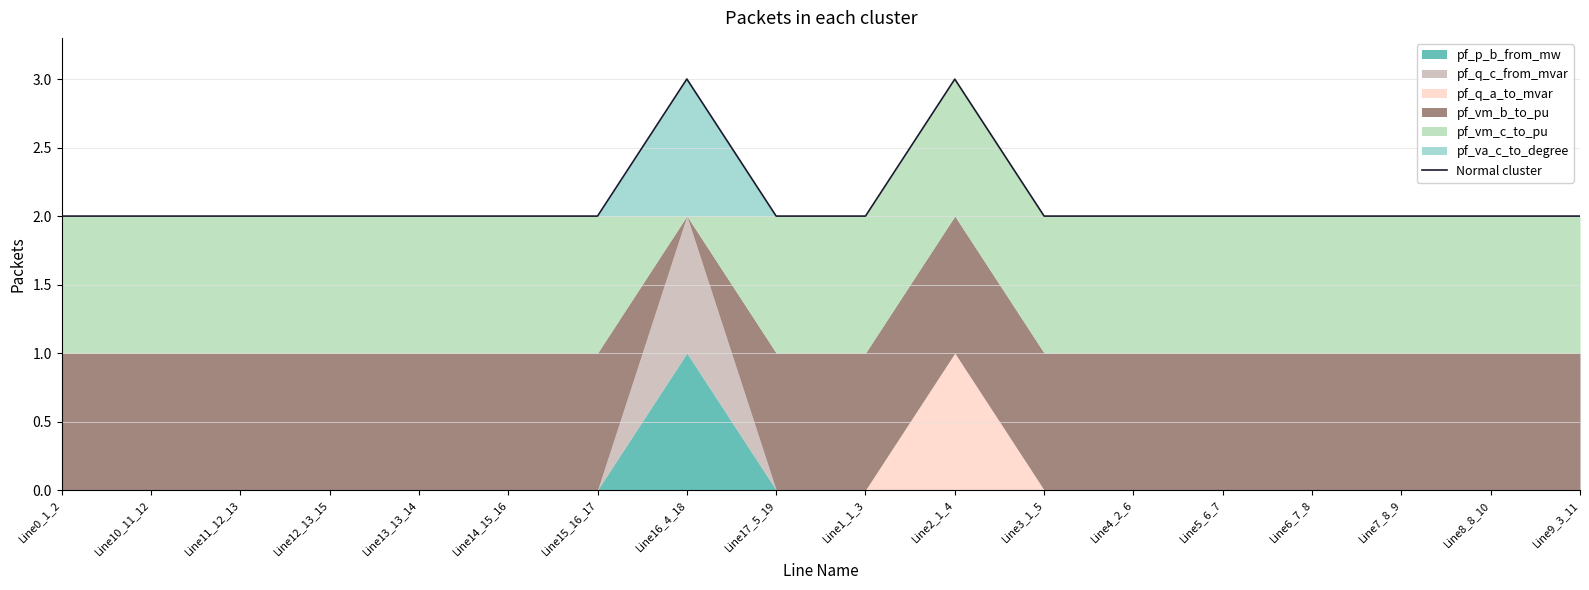

What is the label of the 14th point from the right?

Line13_13_14